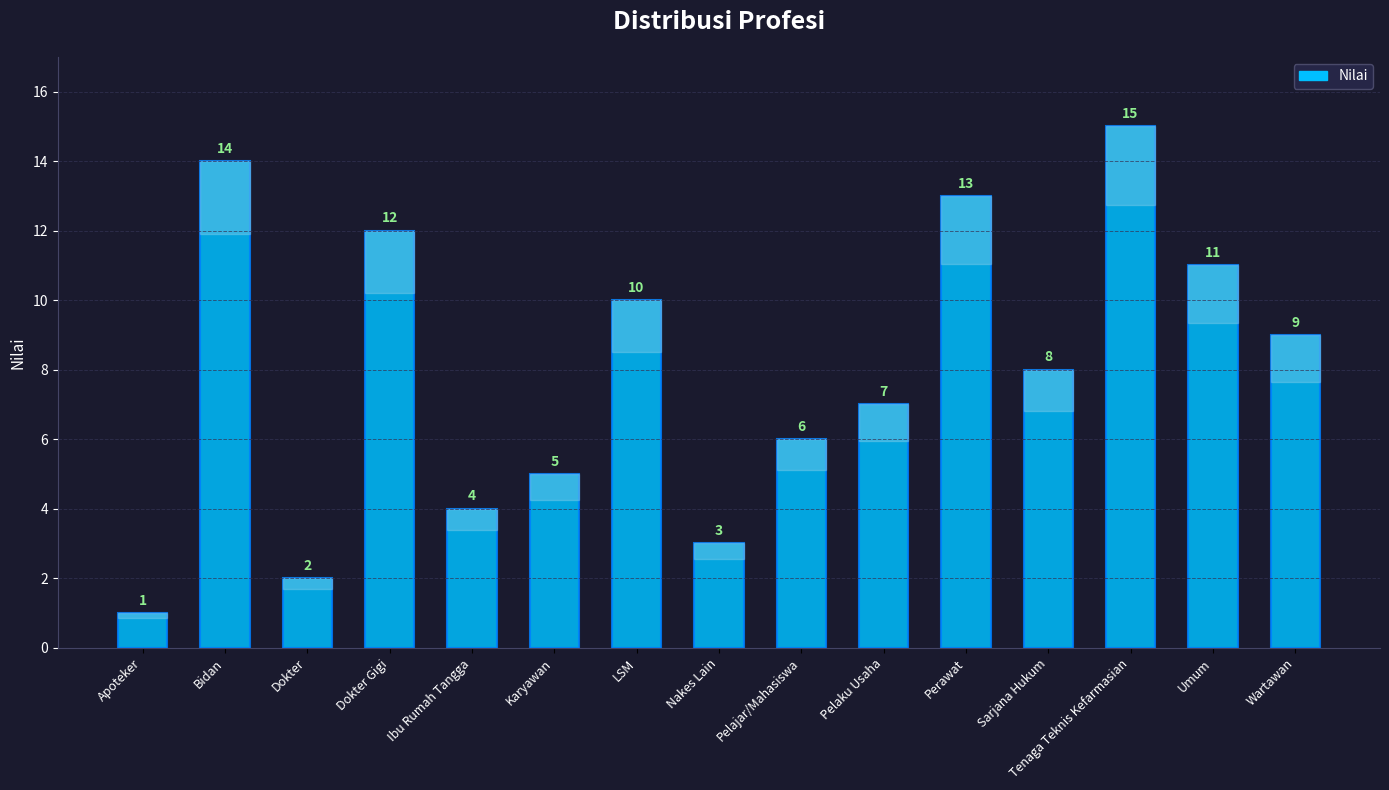

Which category has the lowest value across all series?

Apoteker